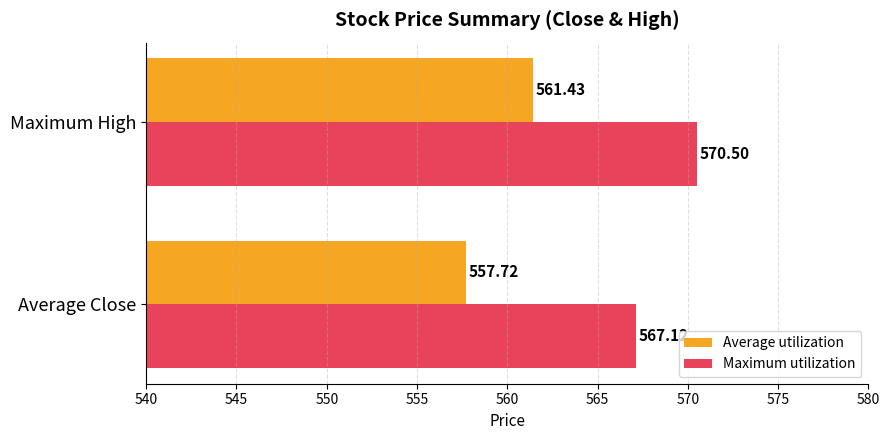

What is the highest value of the Maximum utilization series?

570.5